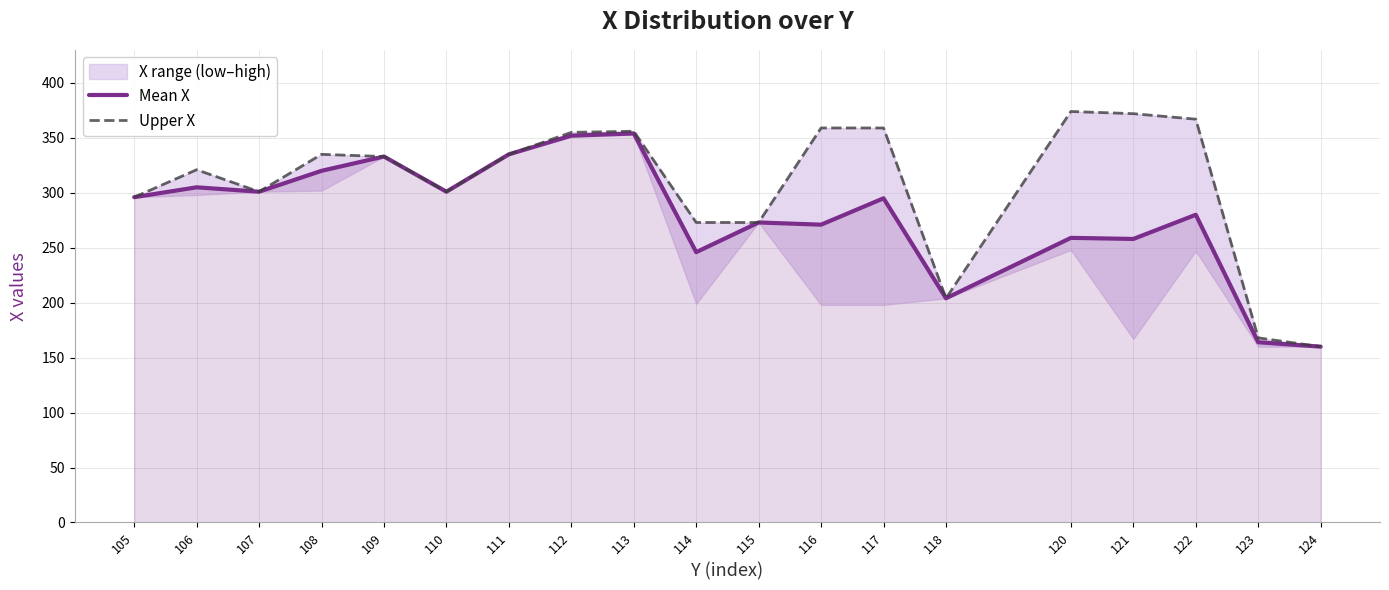

Is it true that Upper X equals 403 at 105?

False